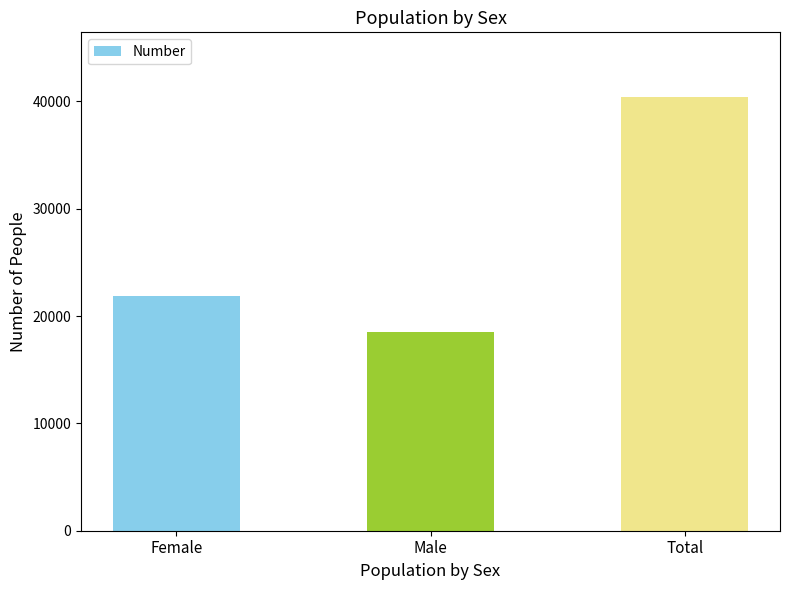

At which label is the value closest to 29422?

Female